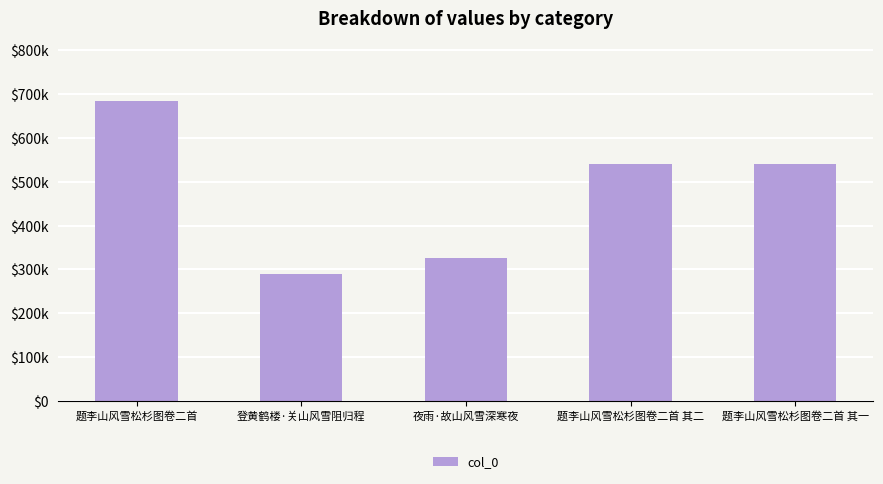

The value at 题李山风雪松杉图卷二首 其二 is 540104. True or false?

True